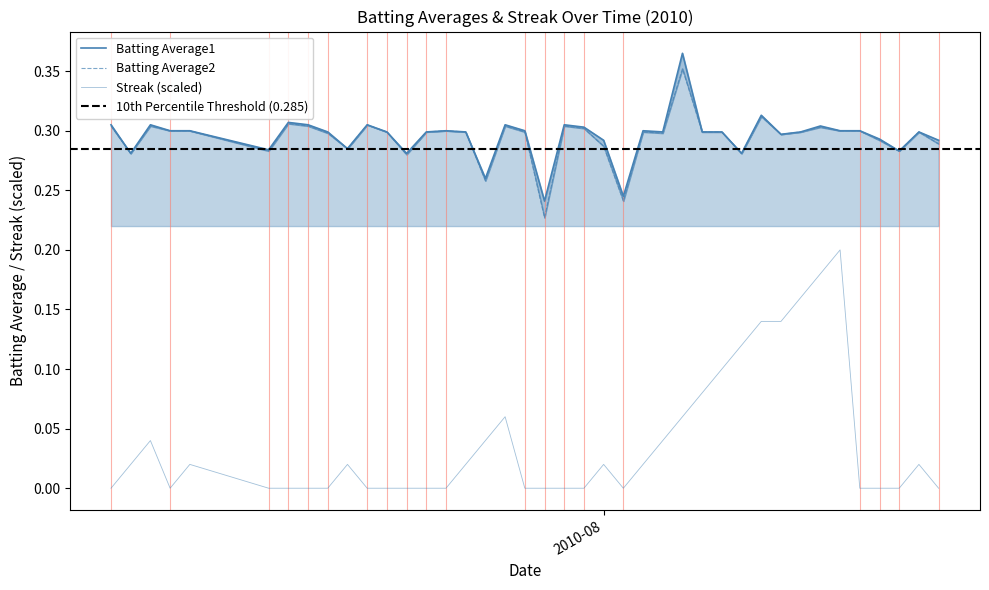

True or false: Streak and Batting Average1 intersect in this chart.

False